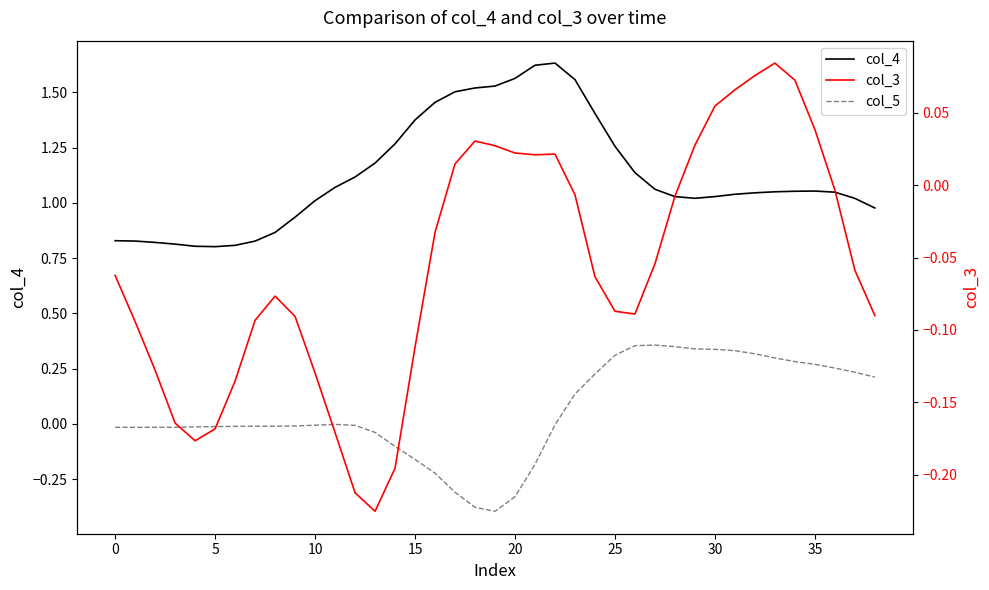

Between which two adjacent categories do col_3 and col_5 first intersect?

14 and 15